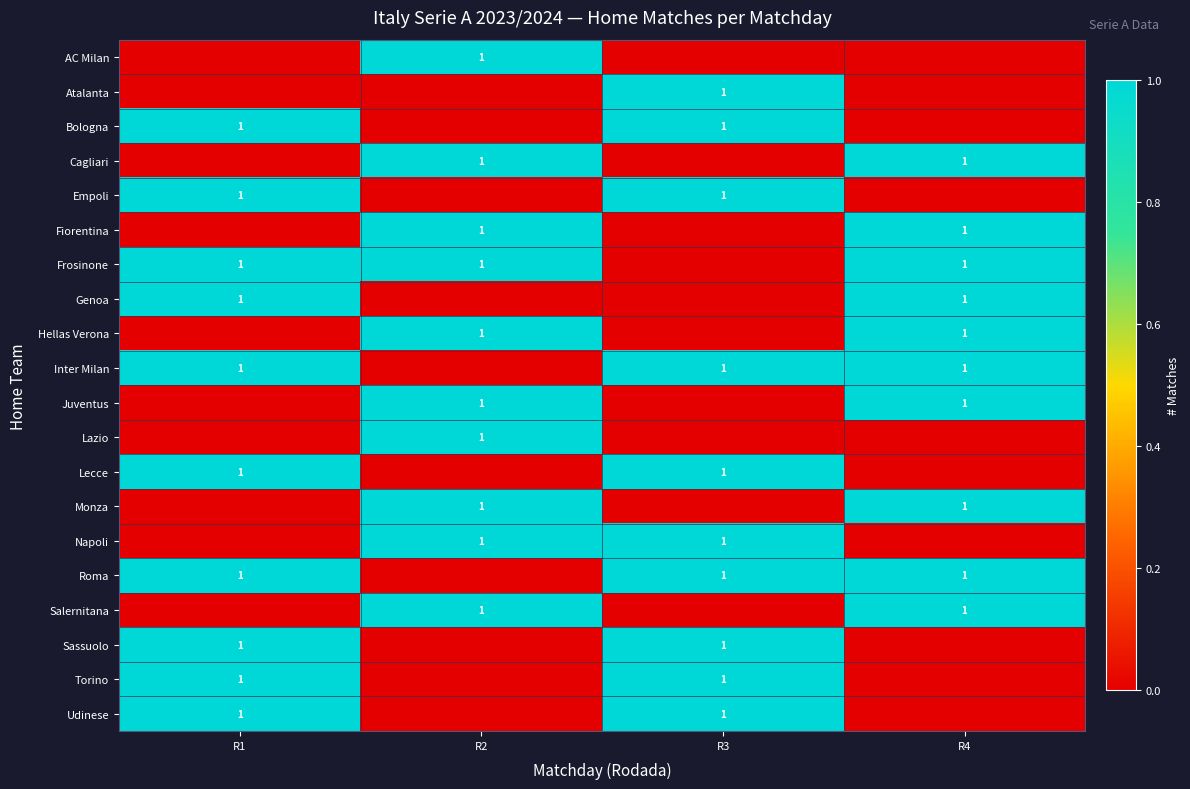

Is it true that Bologna equals 1 at R3?

True